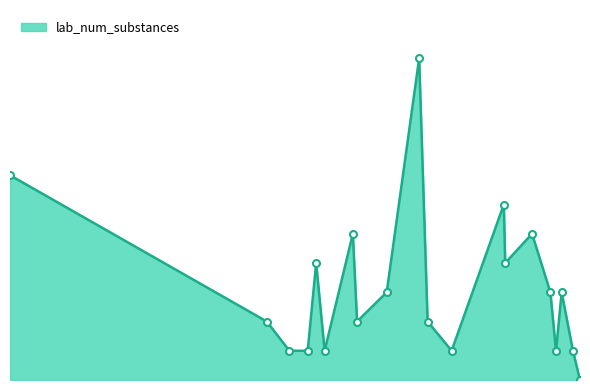

Does the chart have visible grid lines?

No